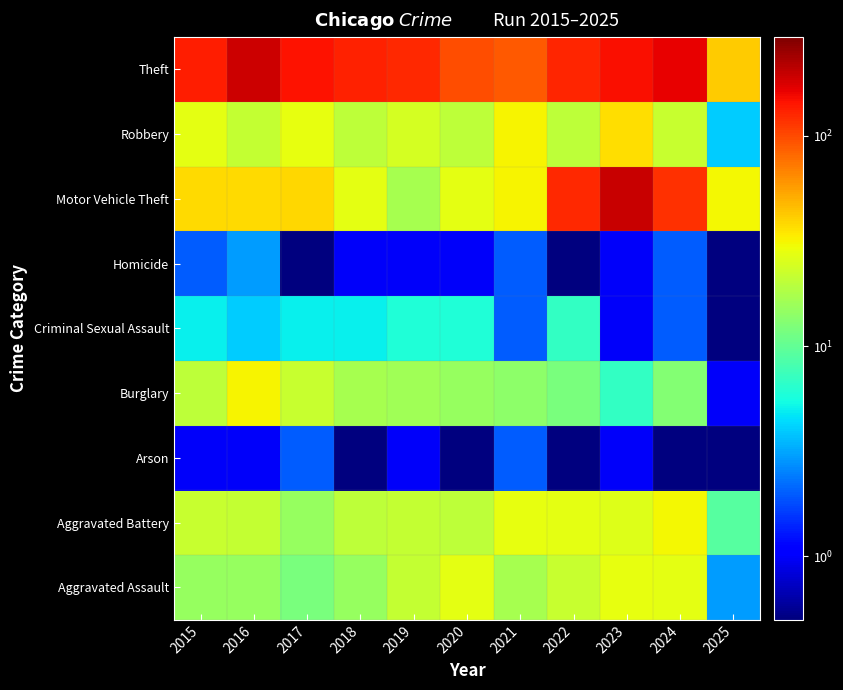

What is the spread (max minus min) of values at 2016?

189.0